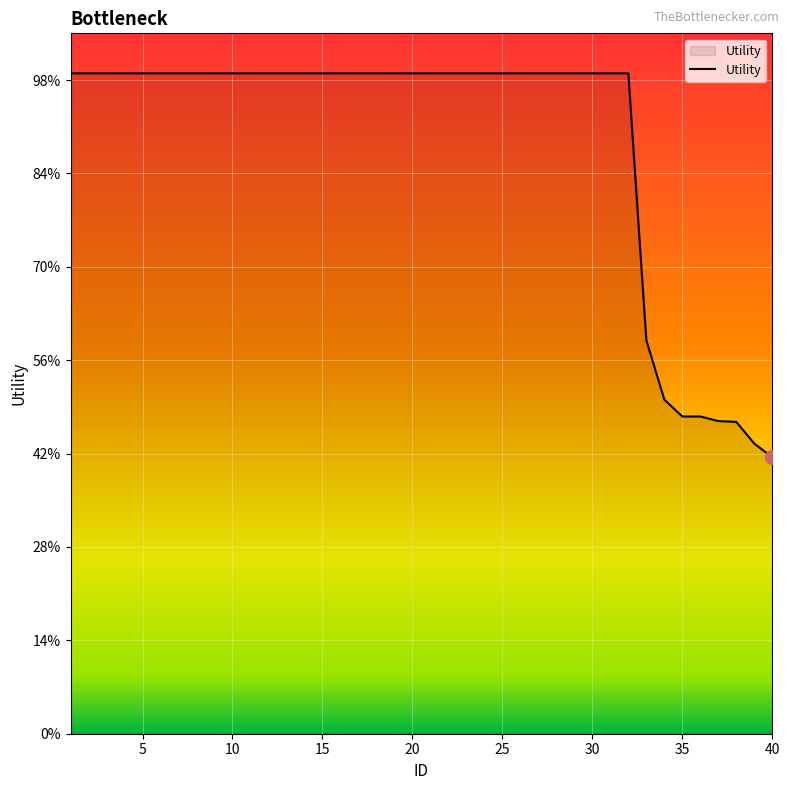

Does the chart display data point markers on the line(s)?

No